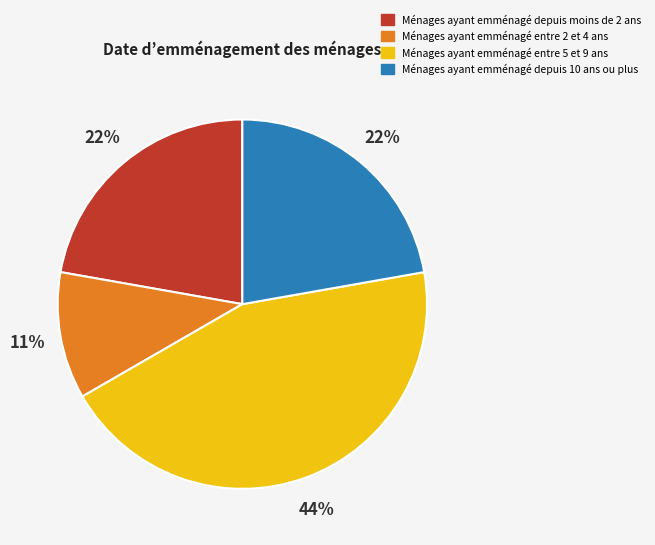

To the nearest percent, what percentage of the pie is Ménages ayant emménagé entre 2 et 4 ans?

11%